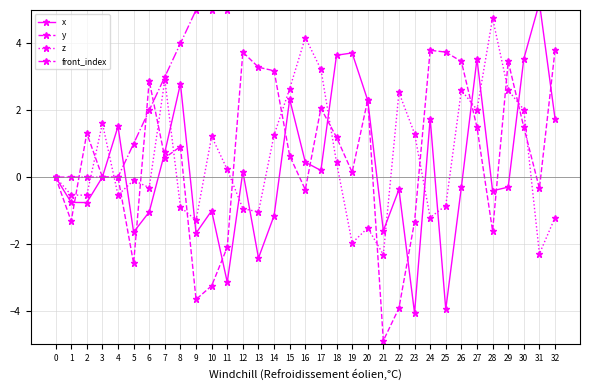

At which label does y reach its minimum?

21